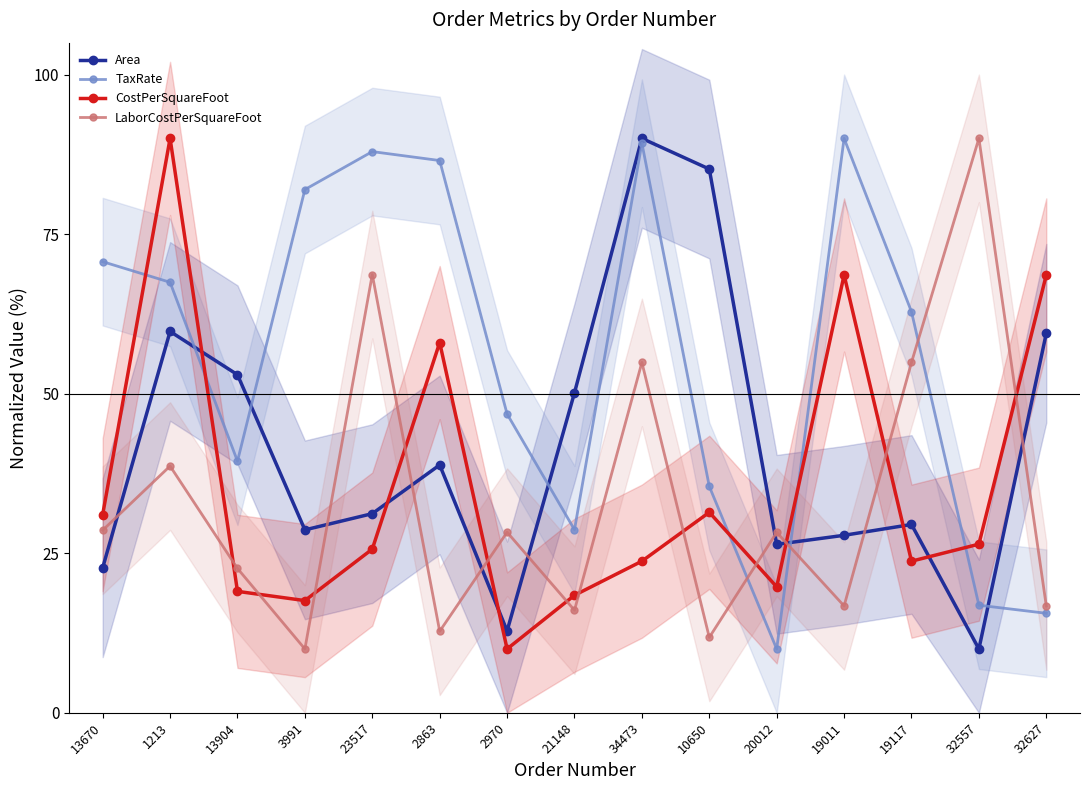

The Area series shows 7.0 at 20012. True or false?

False